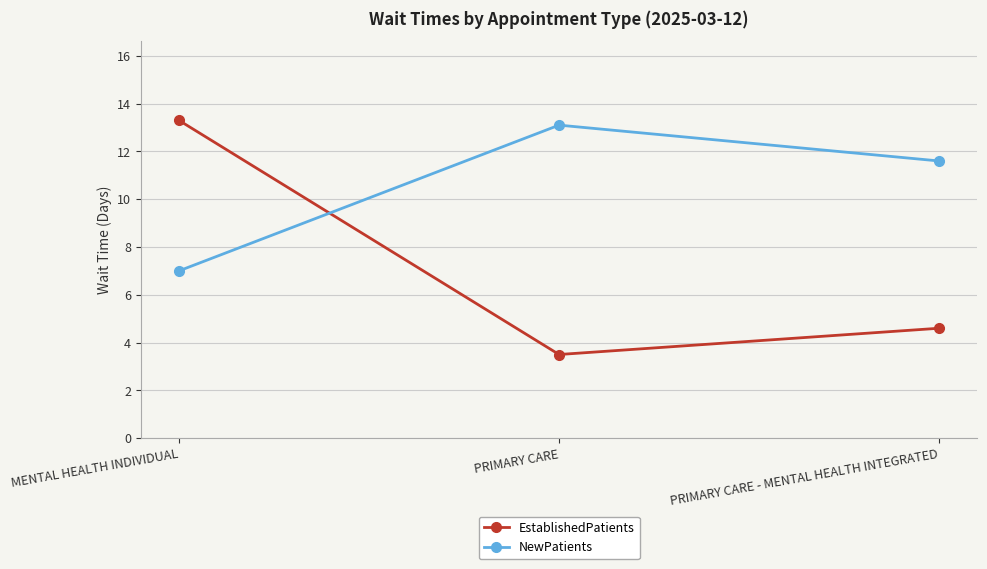

Rank the series at PRIMARY CARE - MENTAL HEALTH INTEGRATED from highest to lowest value.

NewPatients, EstablishedPatients